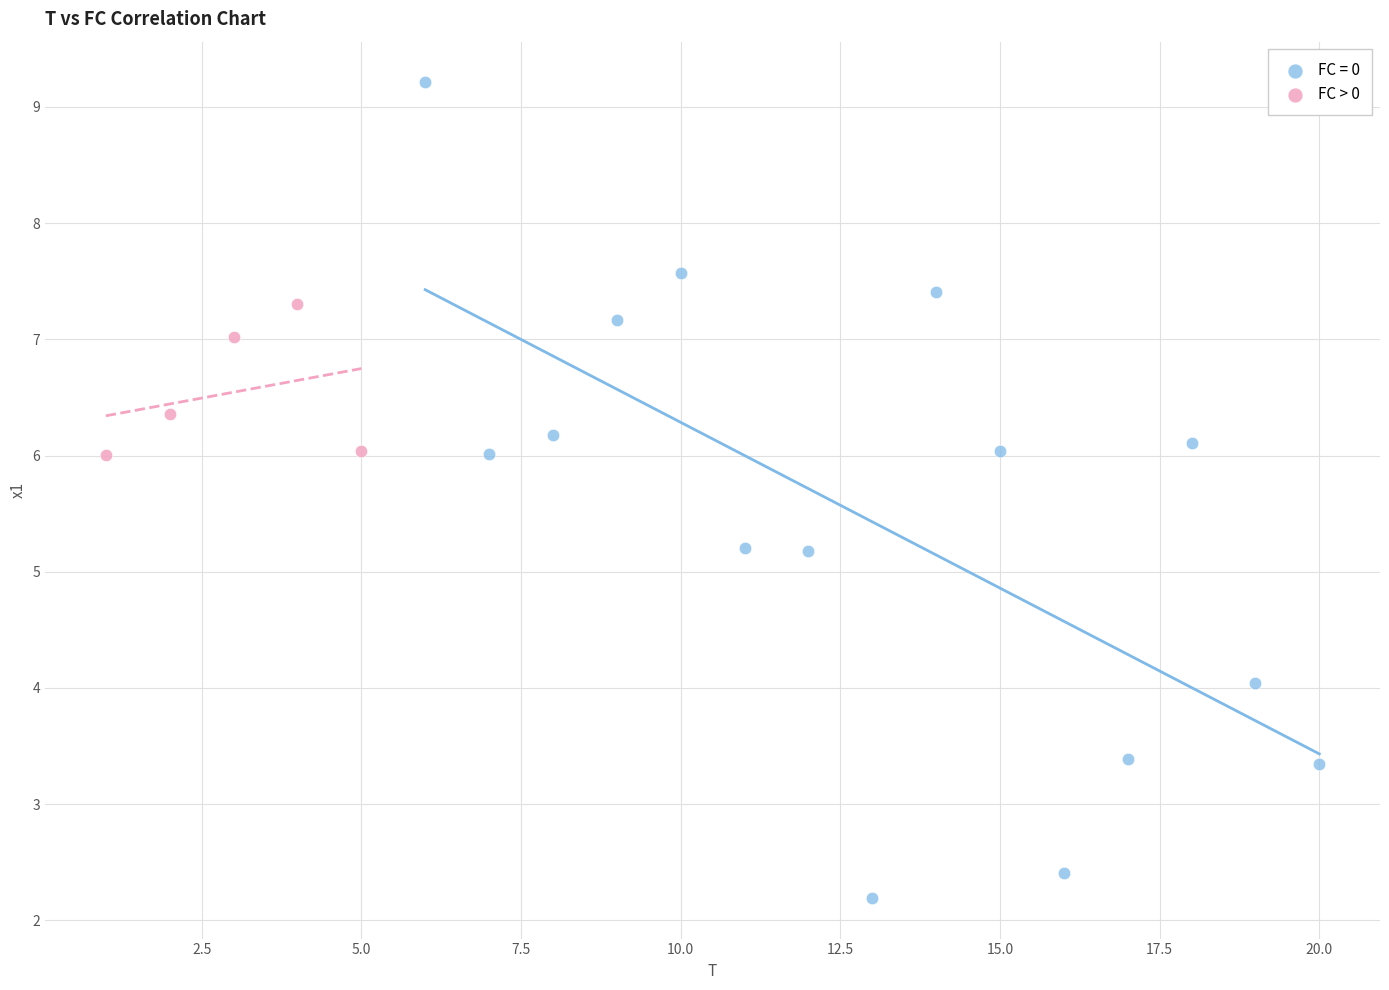

Which series reaches the minimum Y coordinate?

FC = 0